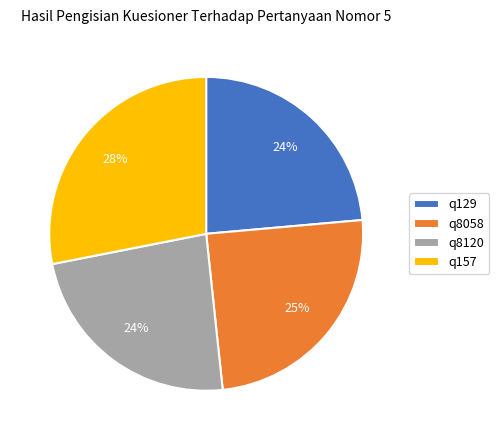

To the nearest percent, what portion does q129 represent?

24%